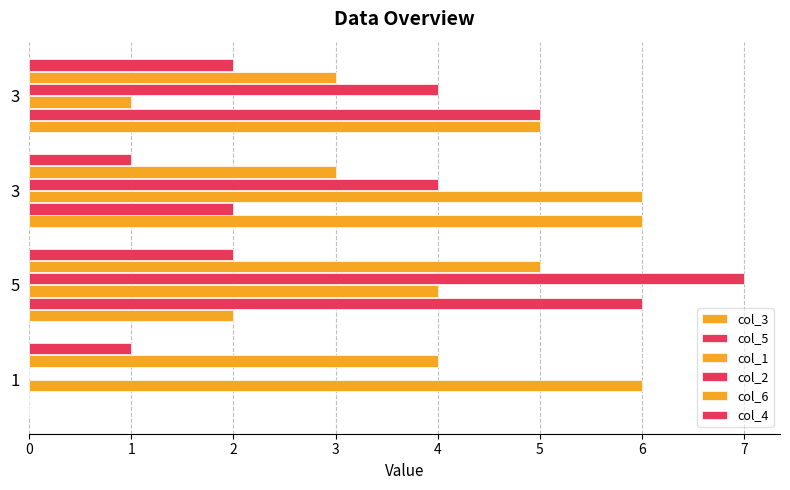

What is the lowest value of the col_4 series?

1